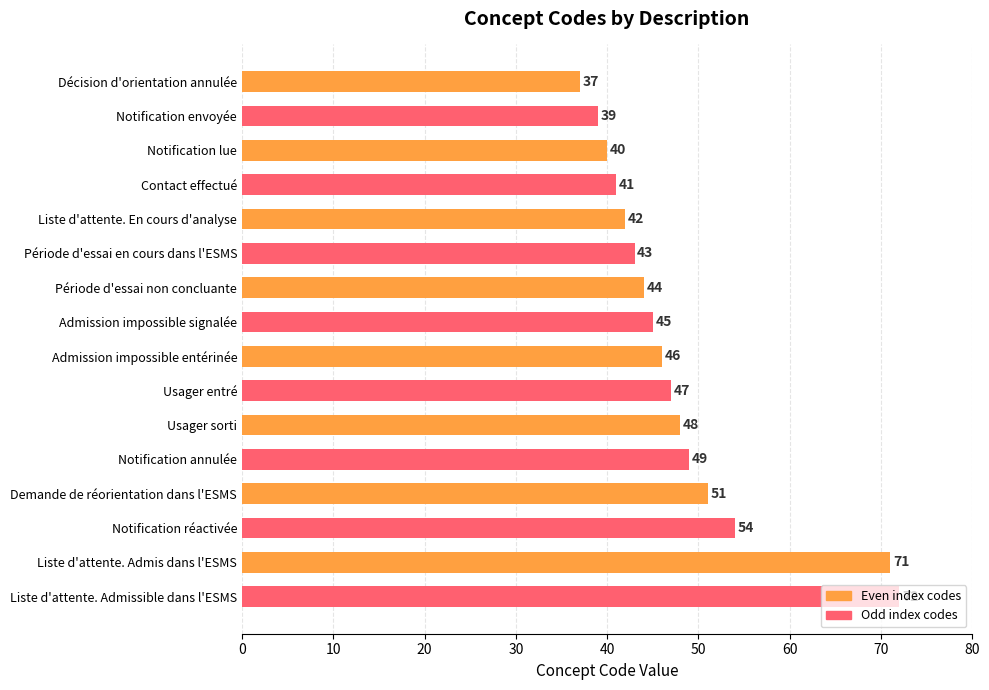

Which category has the highest value across all series?

Liste d'attente. Admissible dans l'ESMS